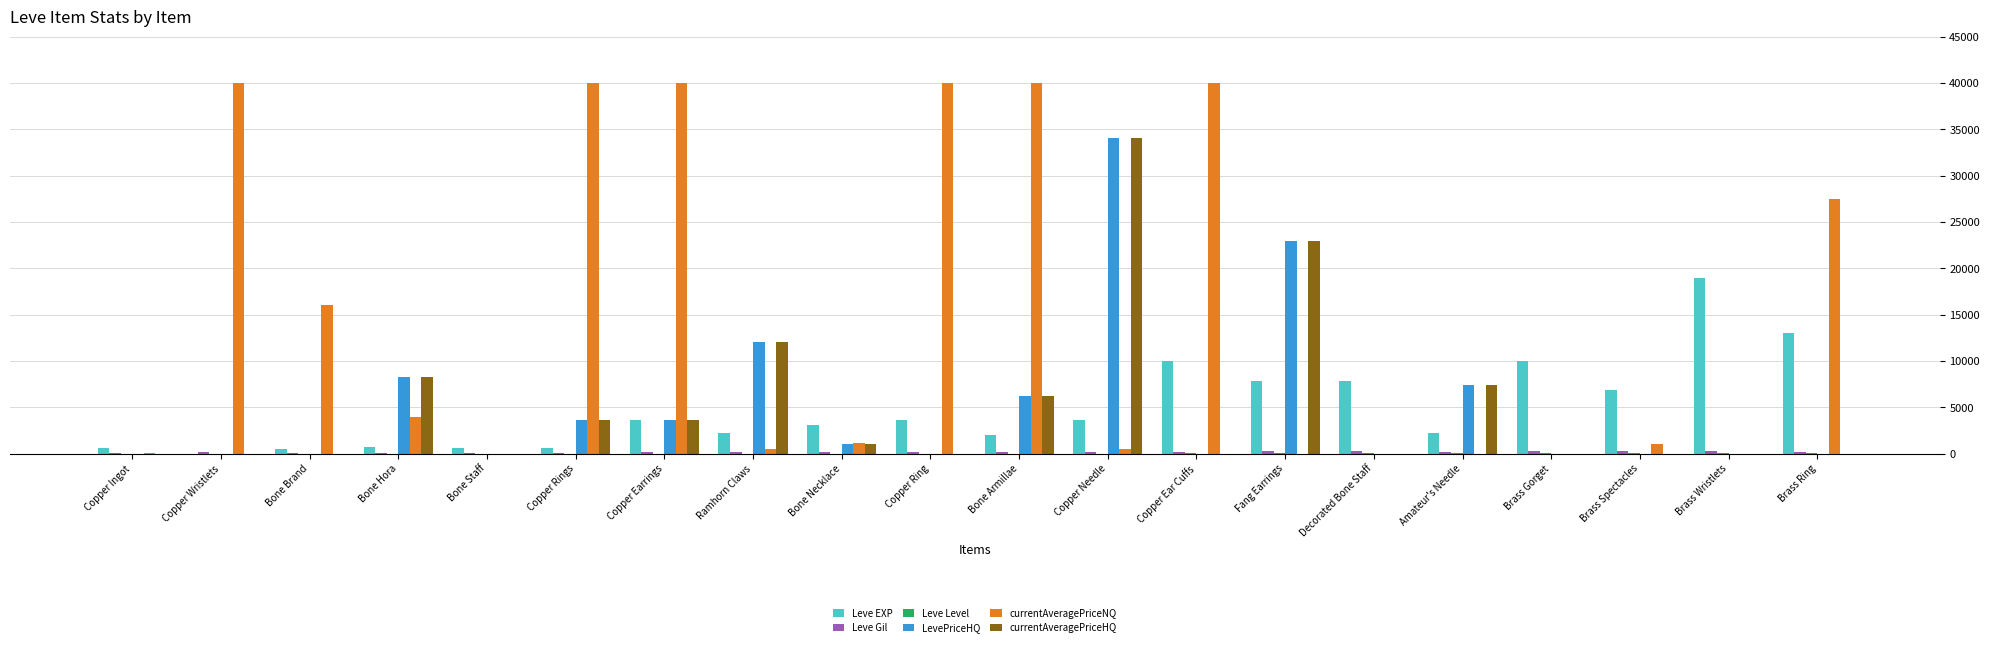

Which series has the largest total across all categories?

currentAveragePriceNQ